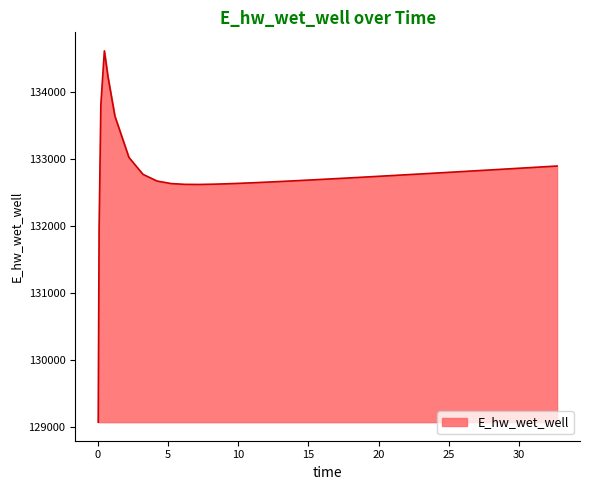

What is the difference between the maximum and minimum values?

5553.4